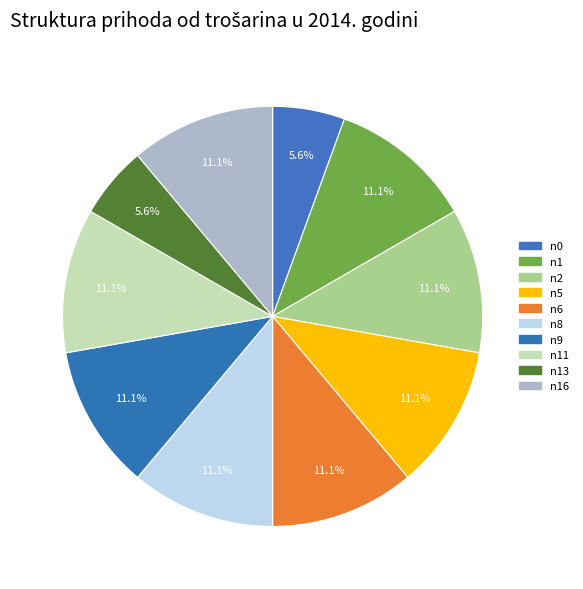

To the nearest percent, what portion does n5 represent?

11%